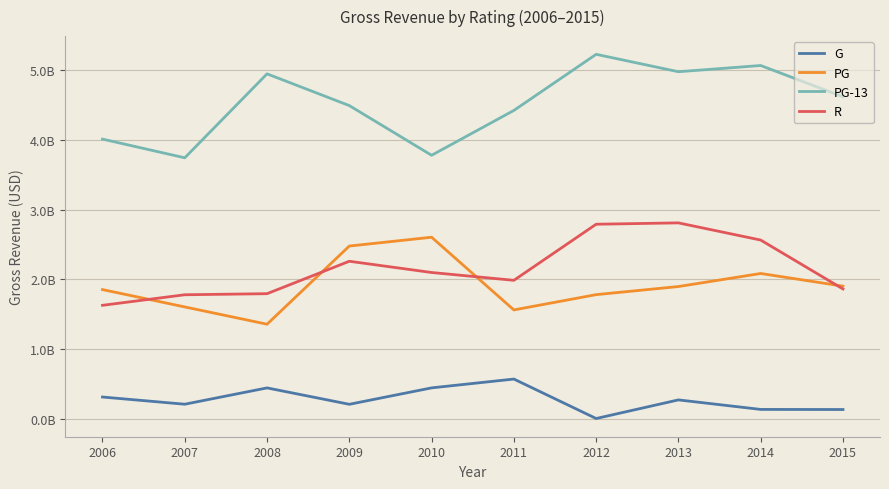

In PG, how many points are lower than both neighbors (excluding endpoints)?

2